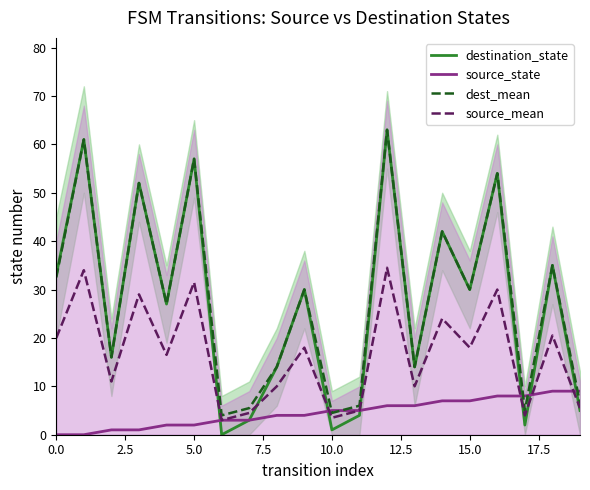

Which category has the highest value in the source_state series?

18